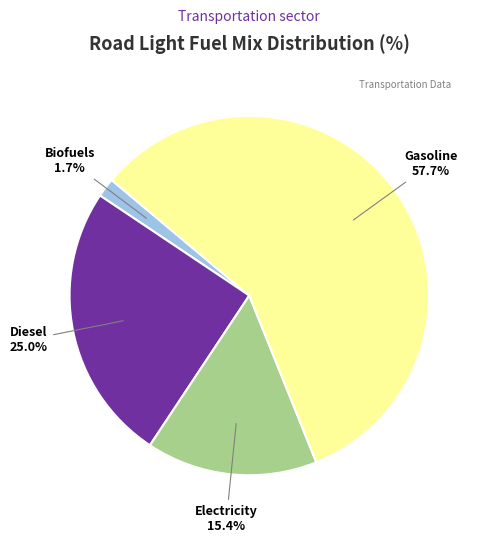

Which slice is the smallest?

biofuels